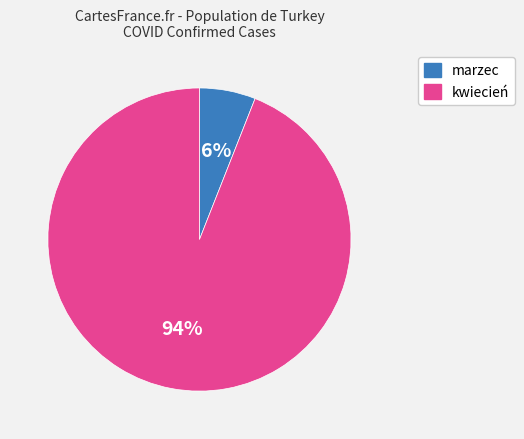

Does any single category account for the majority?

Yes